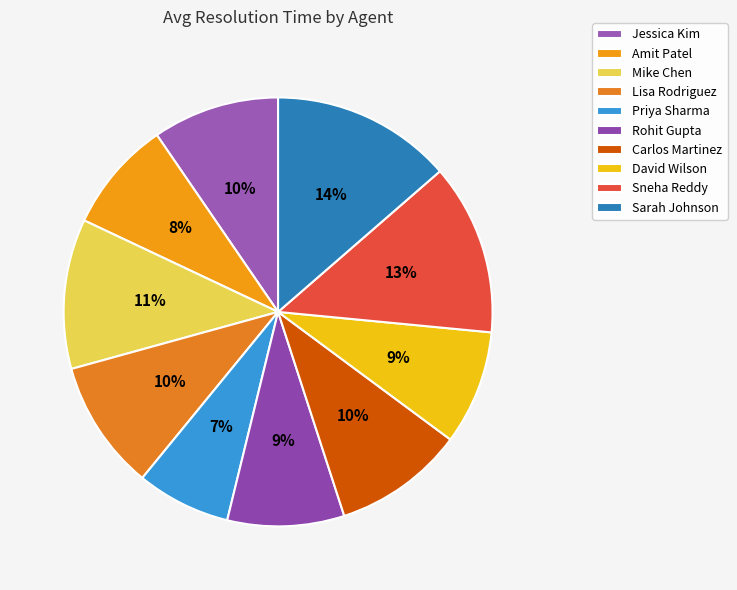

True or false: Sneha Reddy accounts for 1% of the total.

False